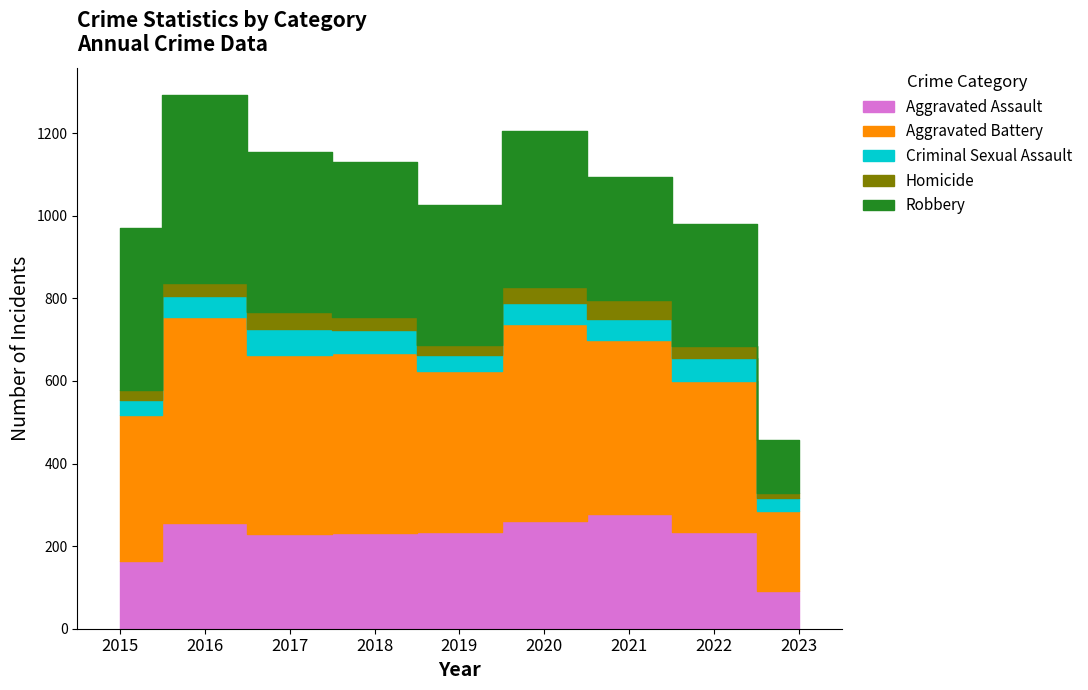

Where is Homicide nearest to the value 29?

2022